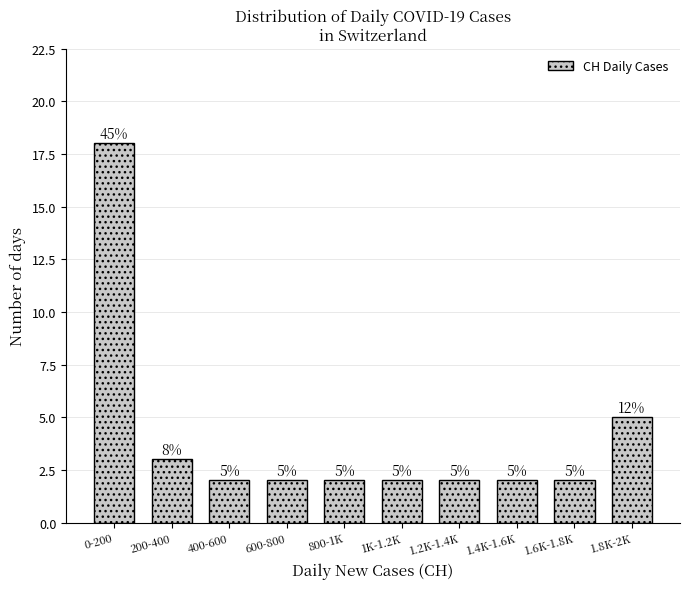

Reading right to left, extract all data points from this chart.

5	2	2	2	2	2	2	2	3	18